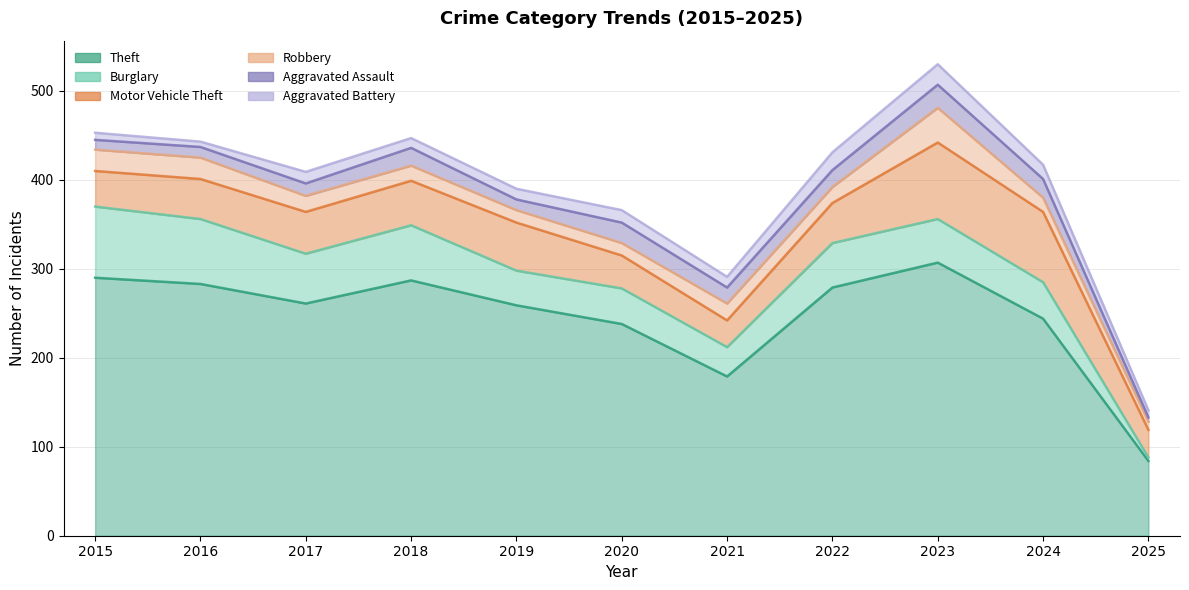

Is it true that Burglary equals 41 at 2024?

True